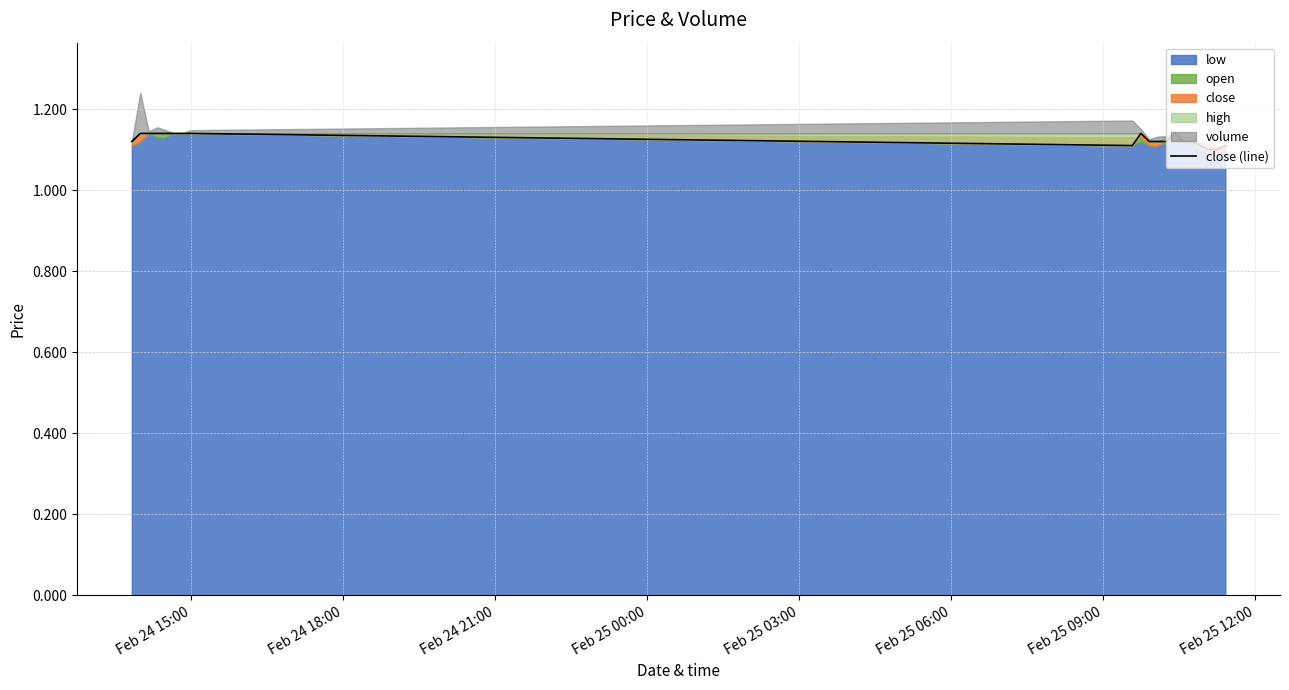

How many interior local peaks (higher than both neighbors) does the data have?

2